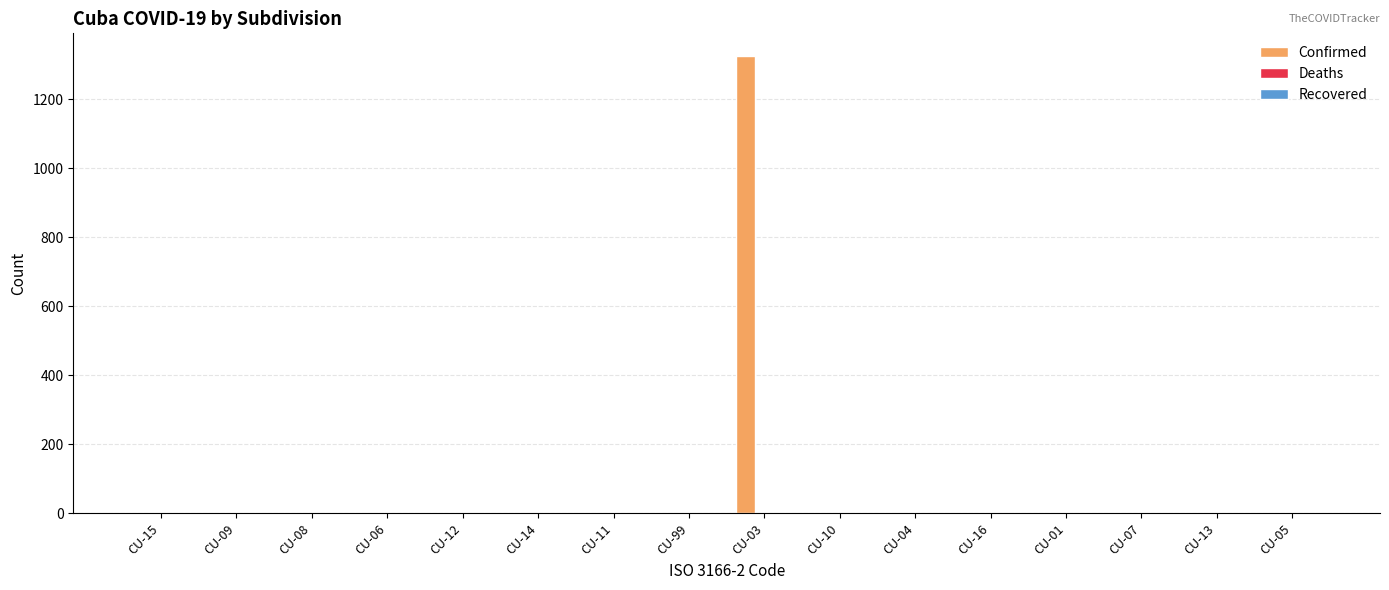

Between CU-04 and CU-03, which is larger?

CU-03